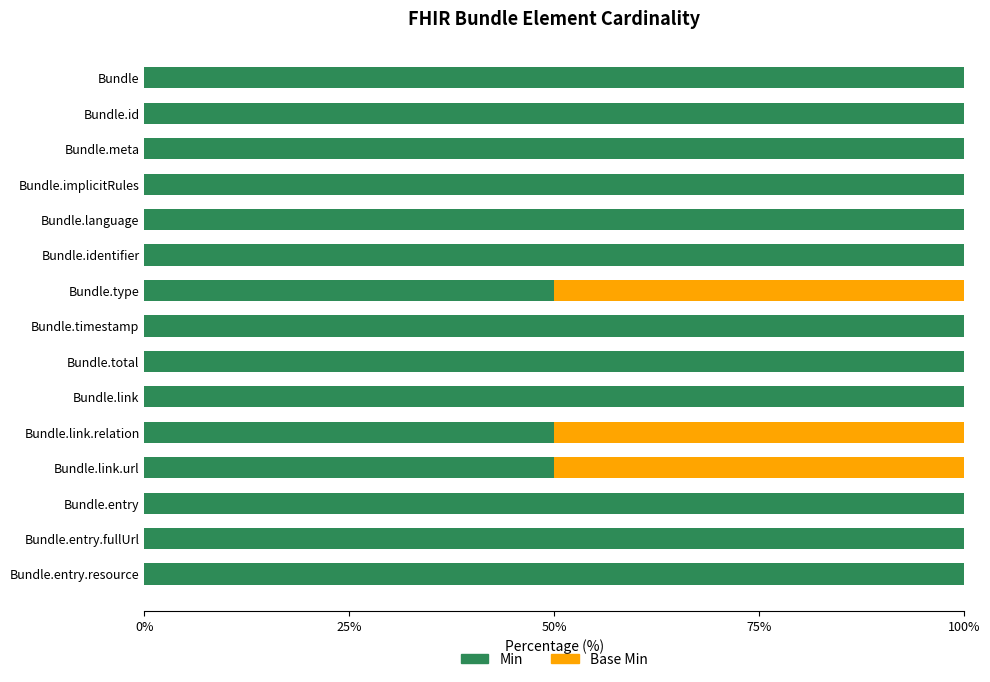

What is the highest value of the Min series?

100